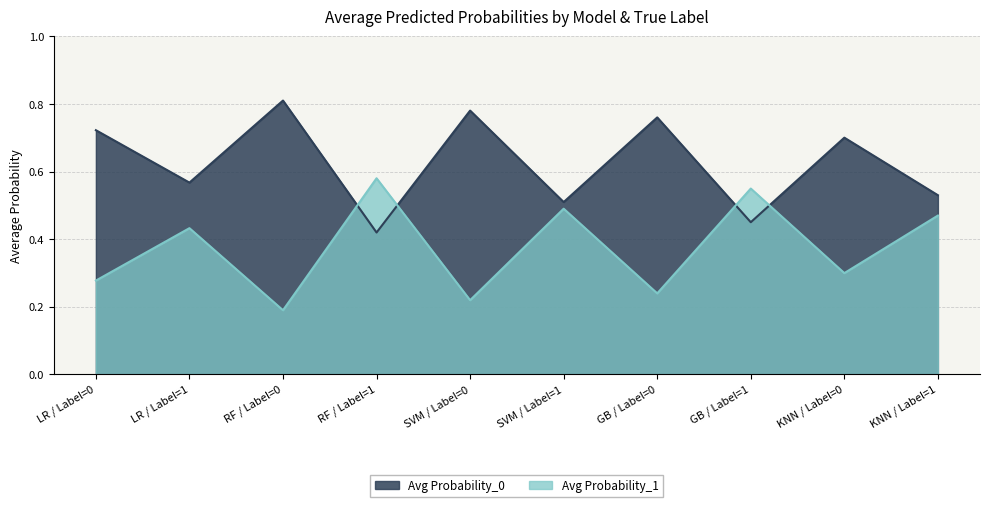

What are all the series names shown in the legend?

Avg Probability_0, Avg Probability_1